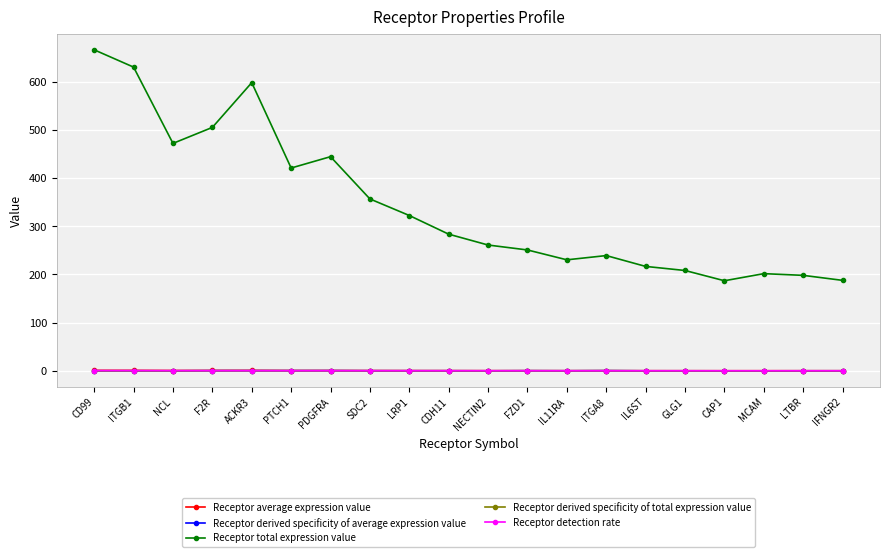

At which category does Receptor total expression value reach its first local valley?

NCL